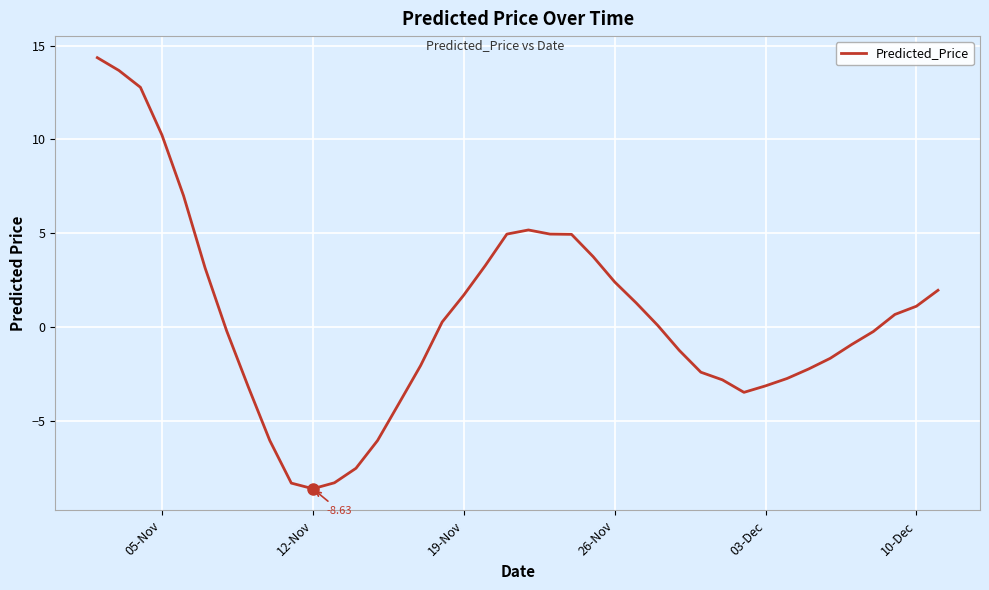

What is the difference between the maximum and minimum values?

23.0